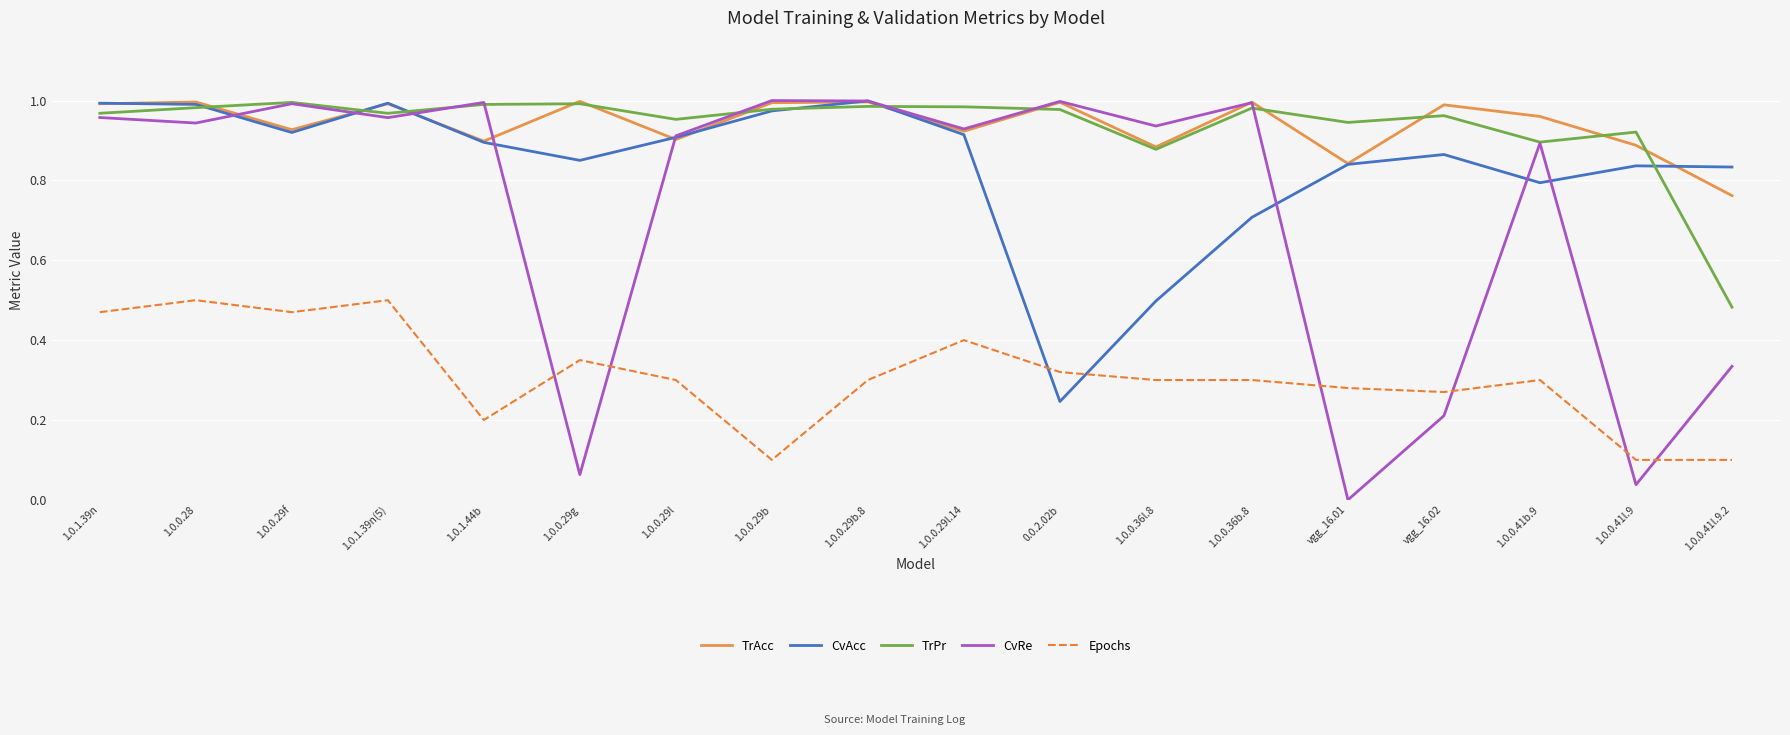

The value of TrPr at 1.0.1.39n is 1.0. True or false?

True